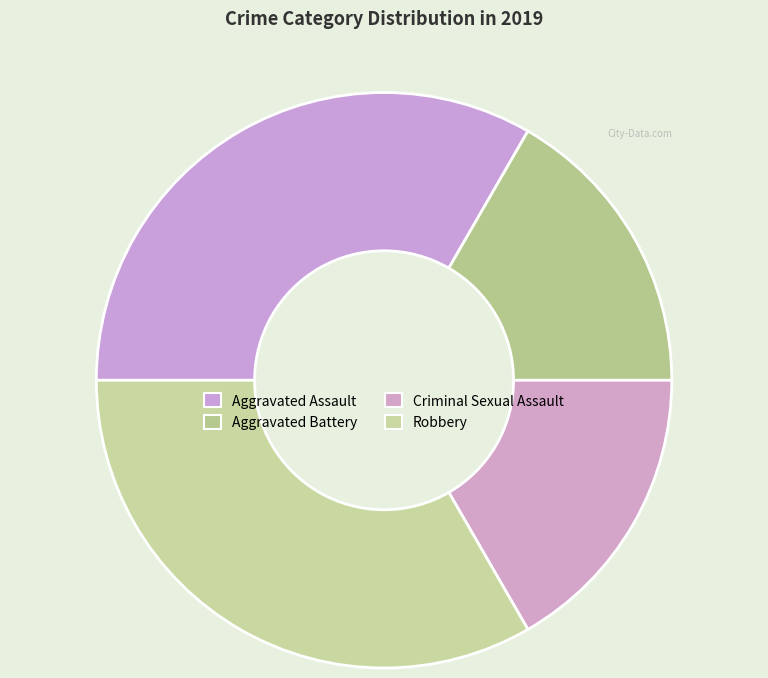

How many segments does this pie chart have?

4